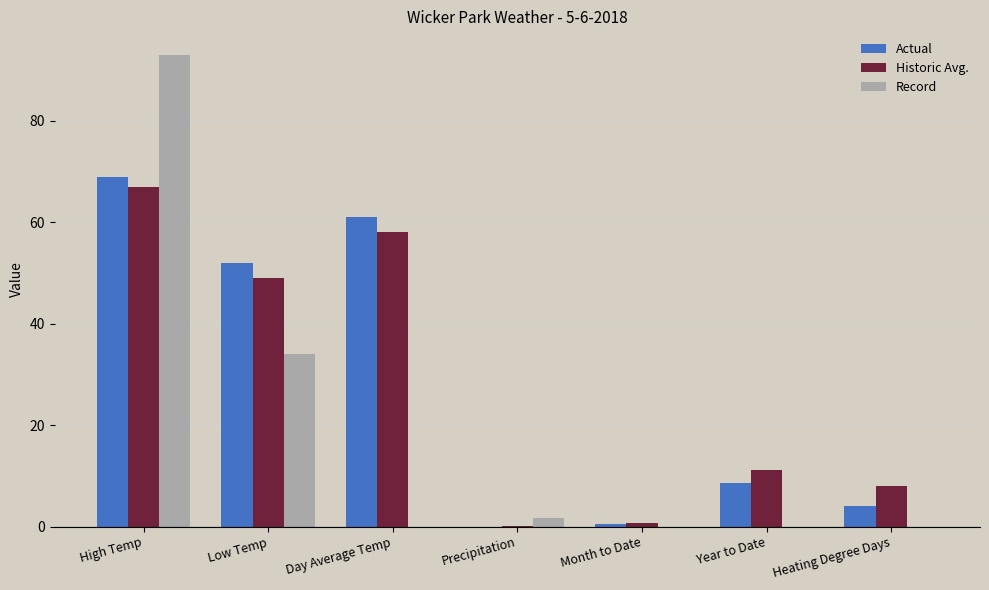

What is the maximum value for Record?

93.0